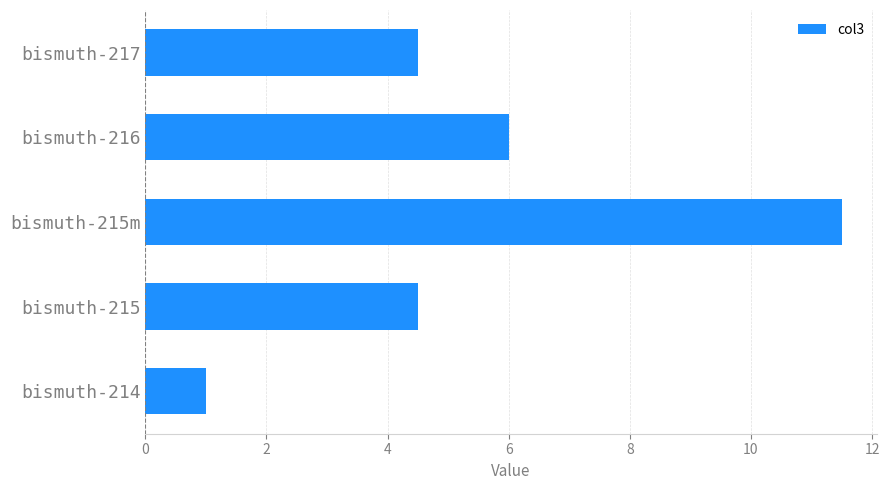

Read the value at bismuth-215m.

11.5